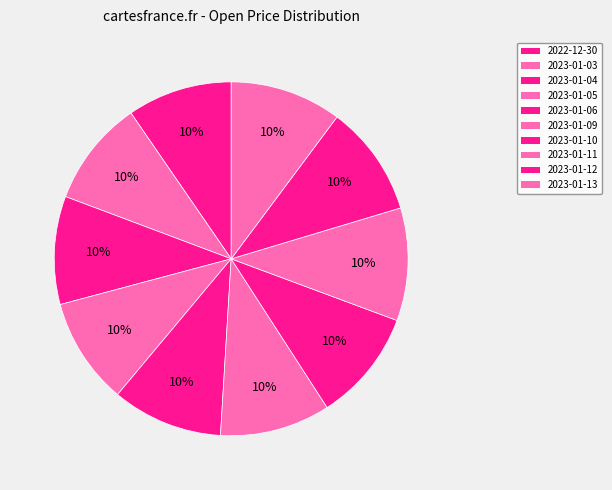

Count the number of slices in the pie.

10